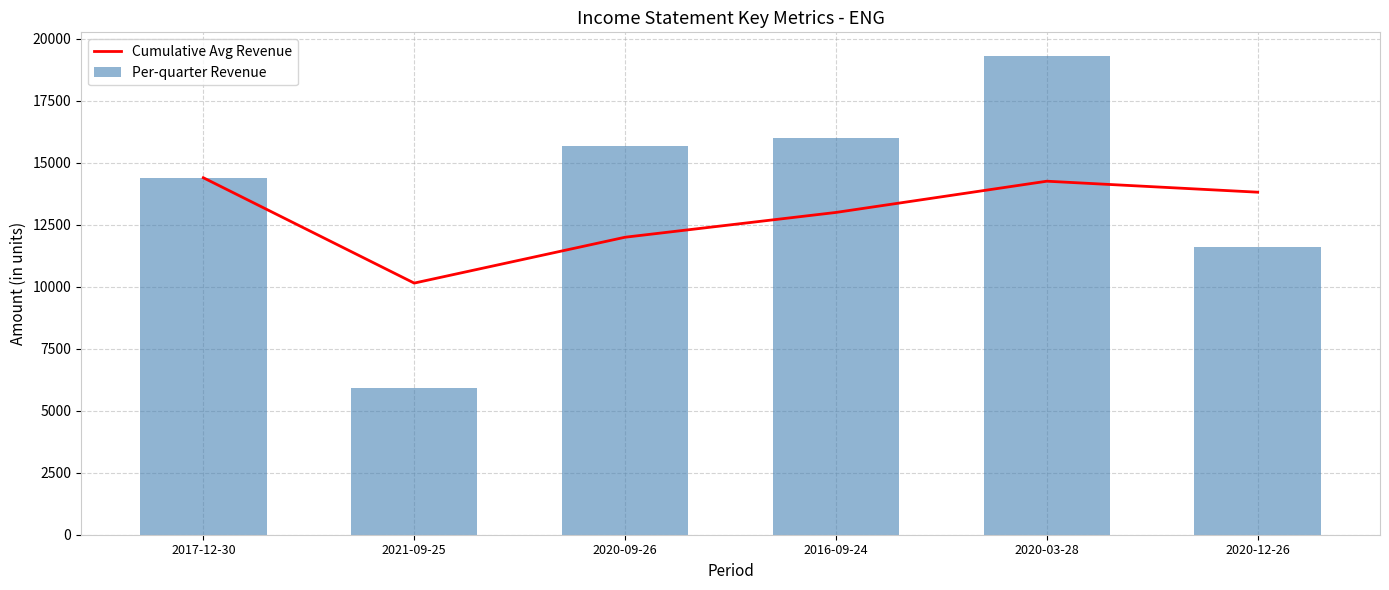

What position from the left is 2020-03-28?

5